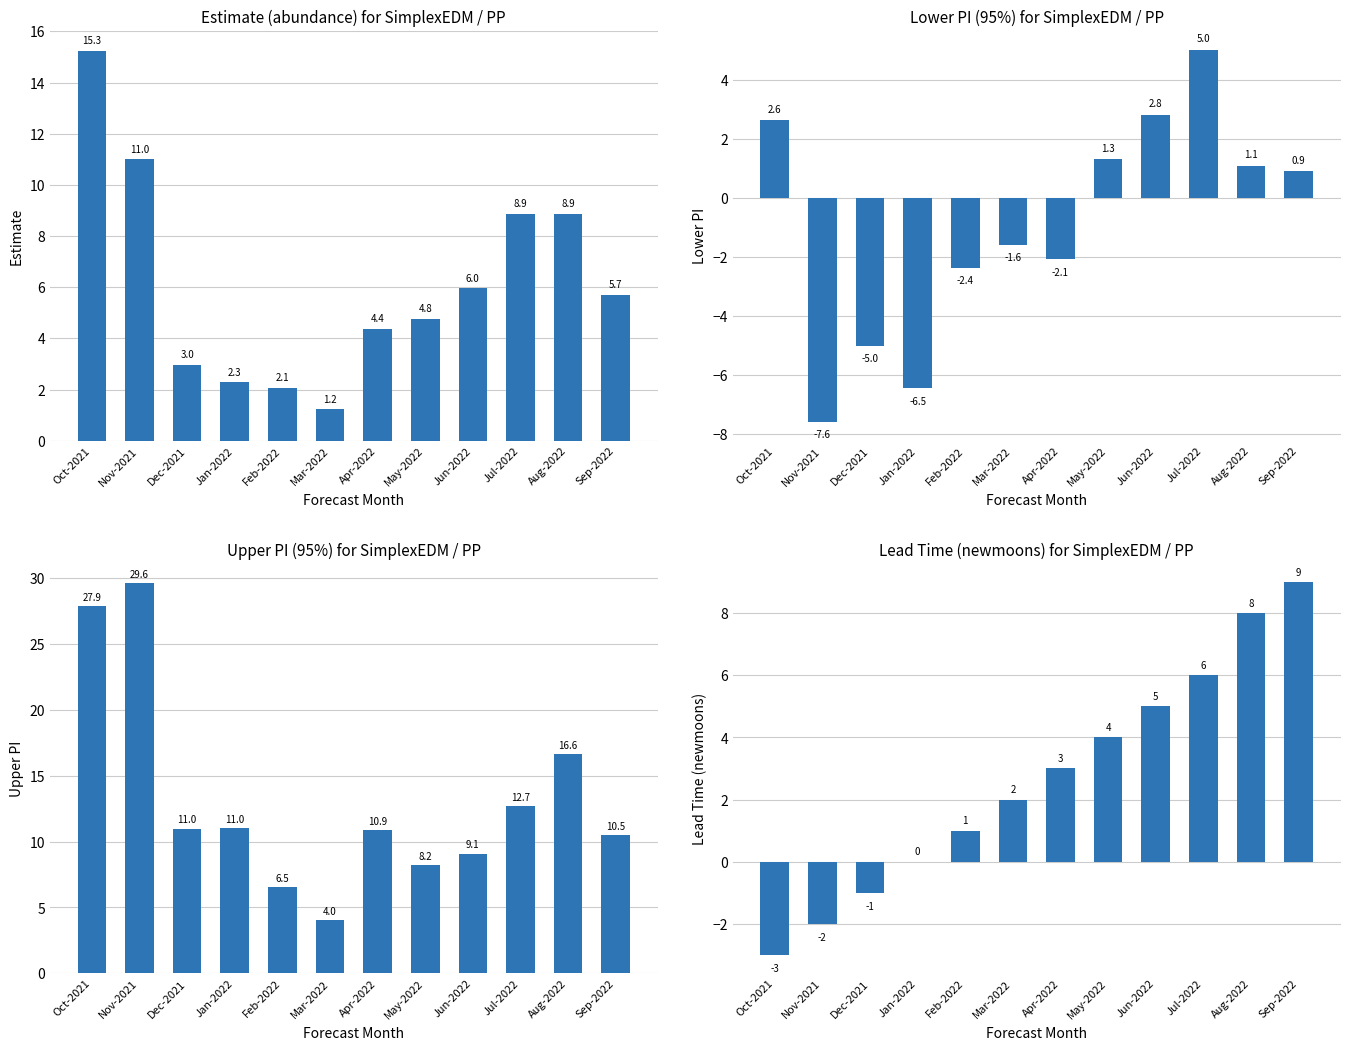

Is it true that lead_time_newmoons equals 5.0 at Jun-2022?

True